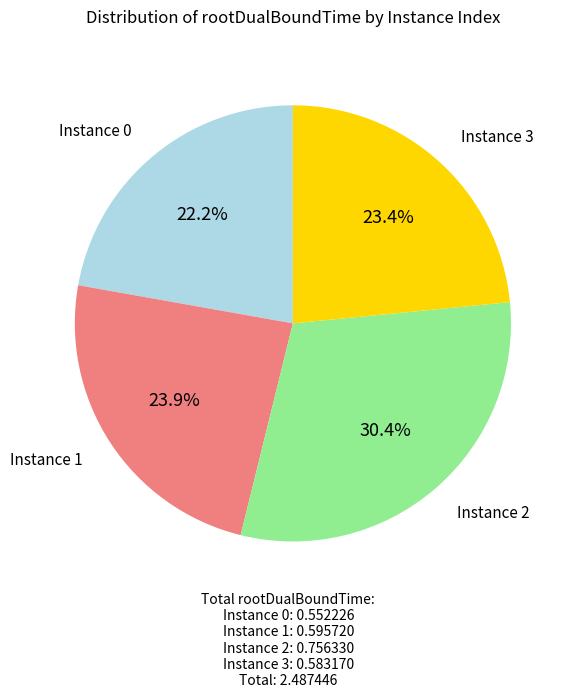

How many segments does this pie chart have?

4